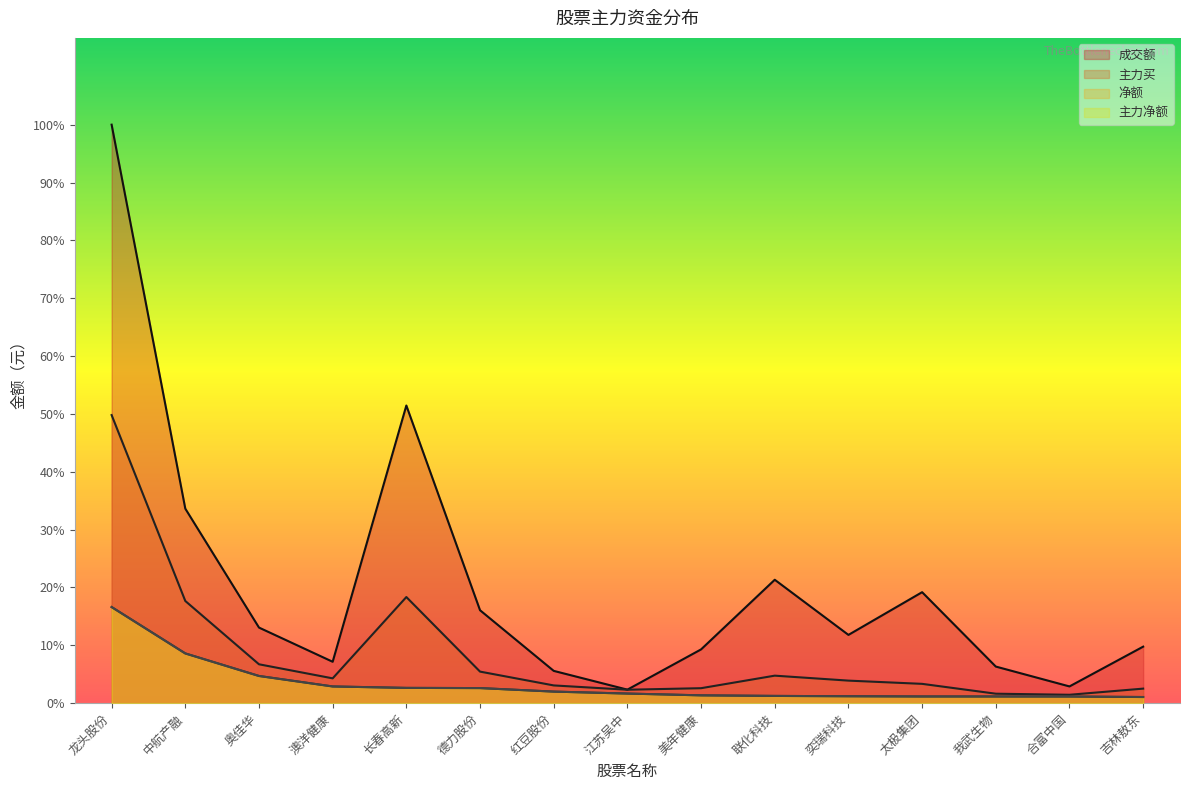

At which label does 主力买 first exceed 65356061?

龙头股份